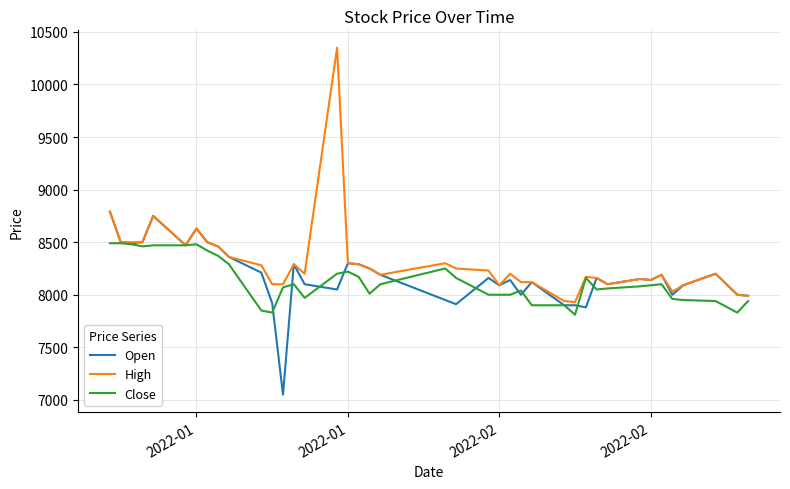

Rank the series by their maximum value, from highest to lowest.

High, Open, Close